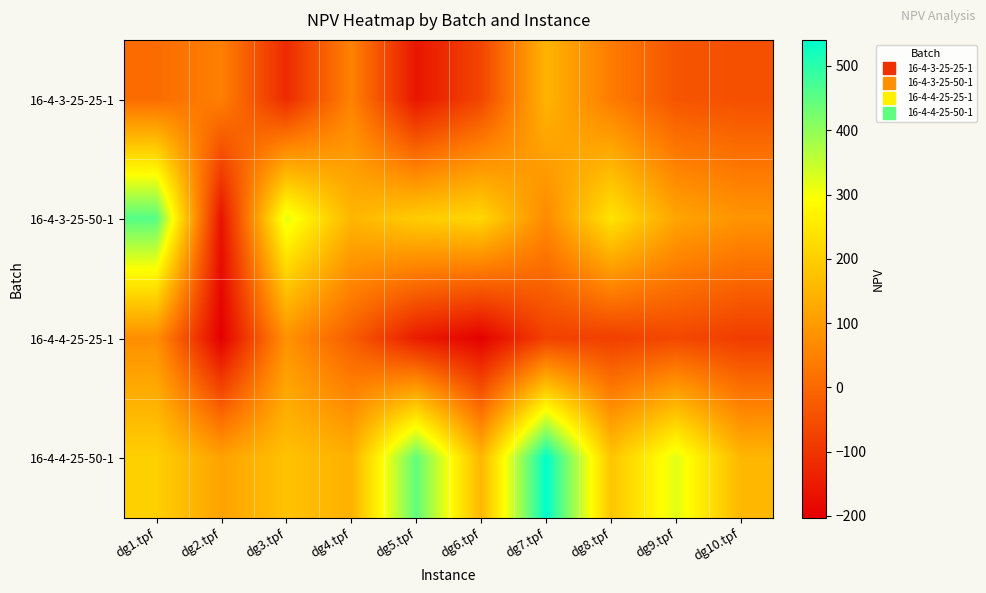

Which has a higher value, dg2.tpf or dg9.tpf?

dg2.tpf